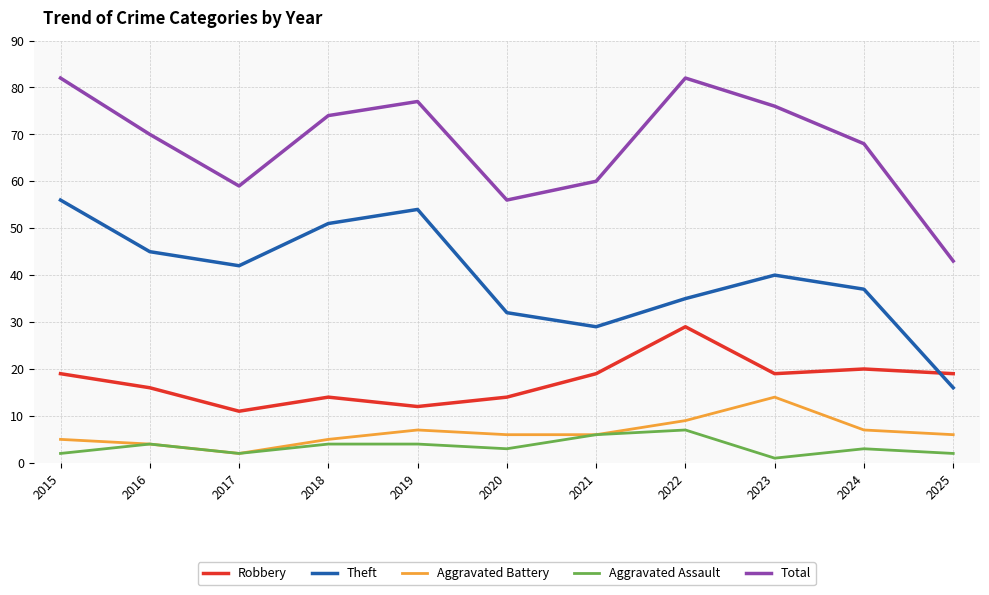

Rank the series by their maximum value, from highest to lowest.

Total, Theft, Robbery, Aggravated Battery, Aggravated Assault